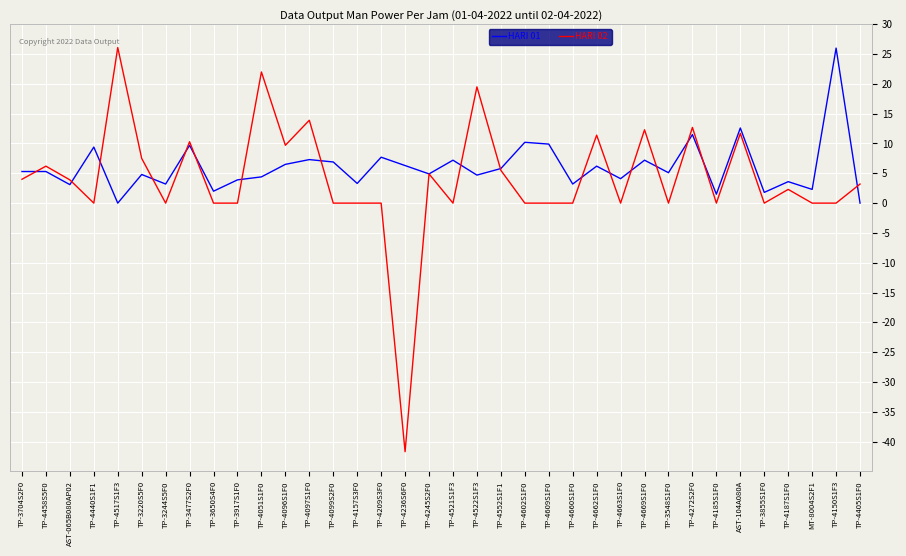

True or false: HARI 02 has a value of 0.0 at TP-4609S1F0.

True